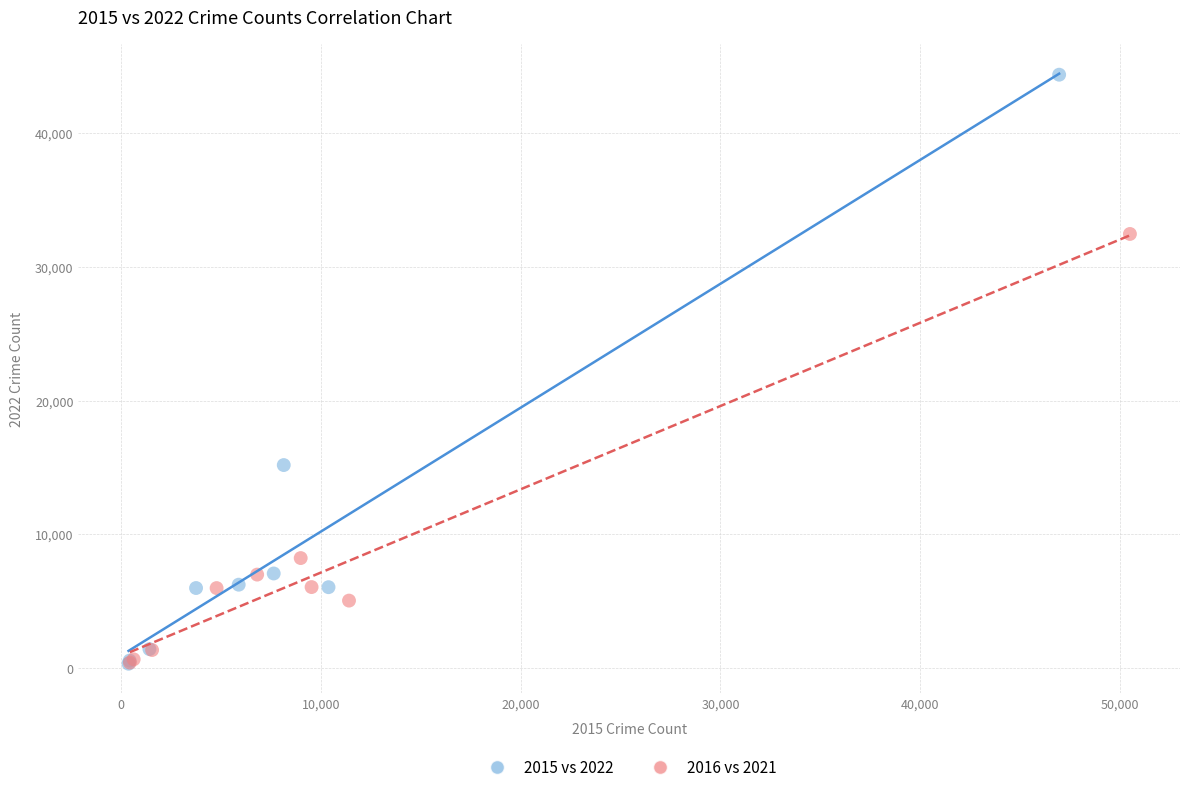

Which series has the largest Y range (max minus min)?

2015 vs 2022